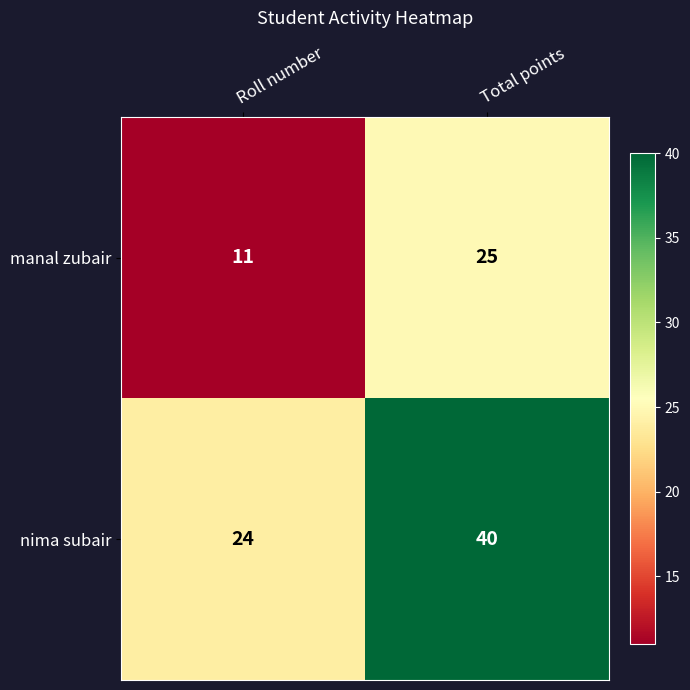

What is the greatest value displayed?

40